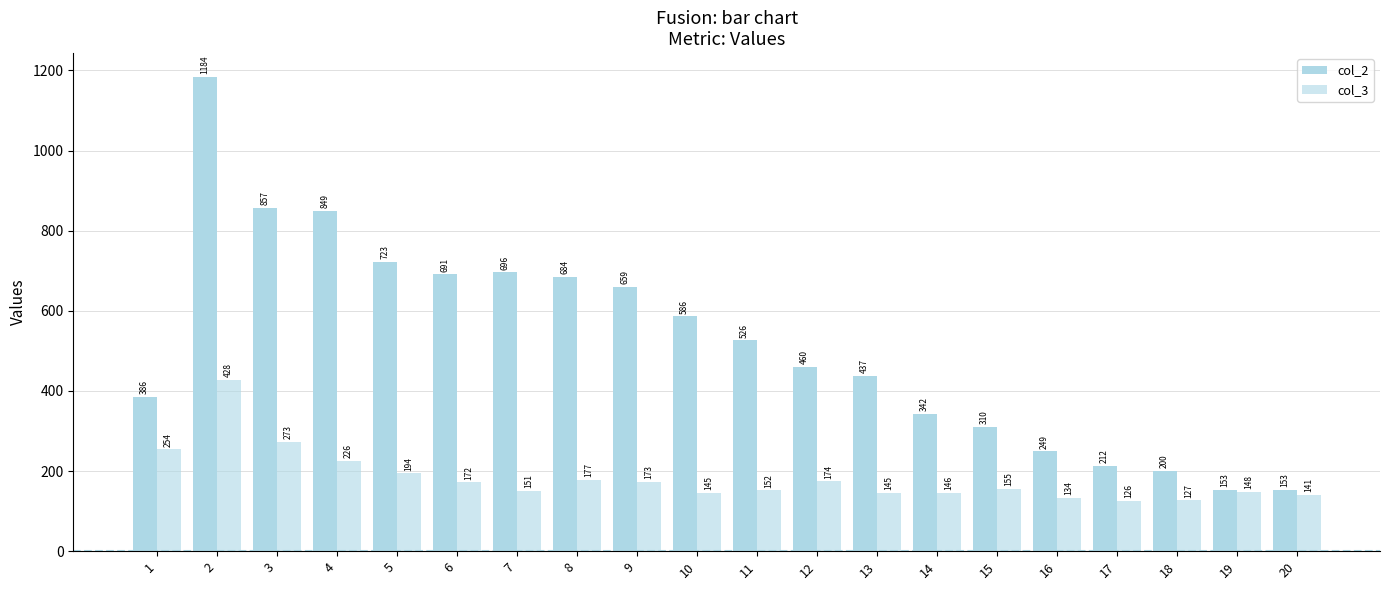

Reading left to right, what are all the values shown in this chart?

col_2: 386	1184	857	849	723	691	696	684	659	586	526	460	437	342	310	249	212	200	153	153
col_3: 254	428	273	226	194	172	151	177	173	145	152	174	145	146	155	134	126	127	148	141